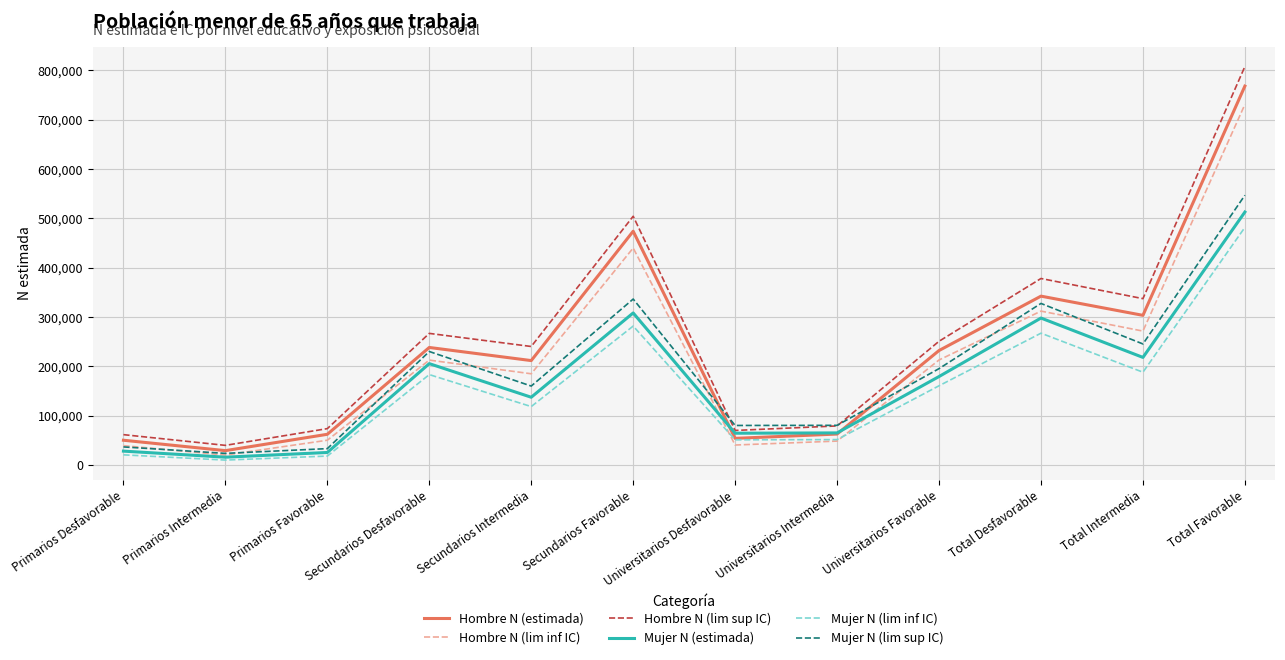

In Mujer N (lim sup IC), how many points are higher than both neighbors (excluding endpoints)?

3